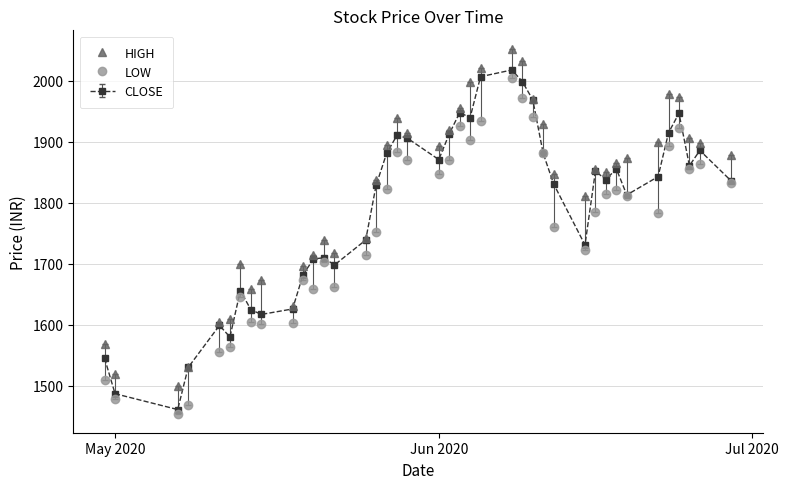

What is the value of the CLOSE point at the 4th from the left?

1530